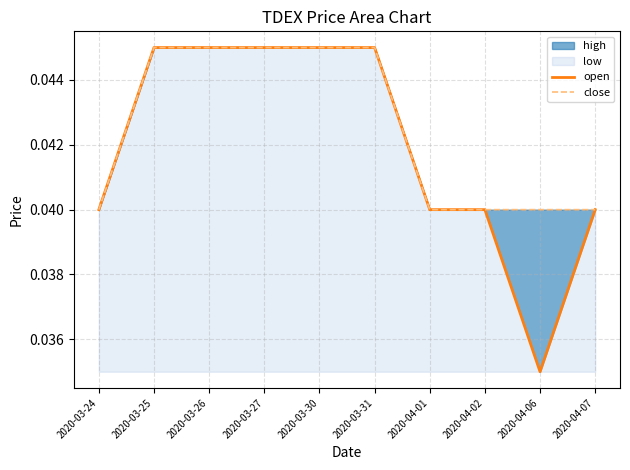

The value of open at 2020-03-30 is 0.0. True or false?

True